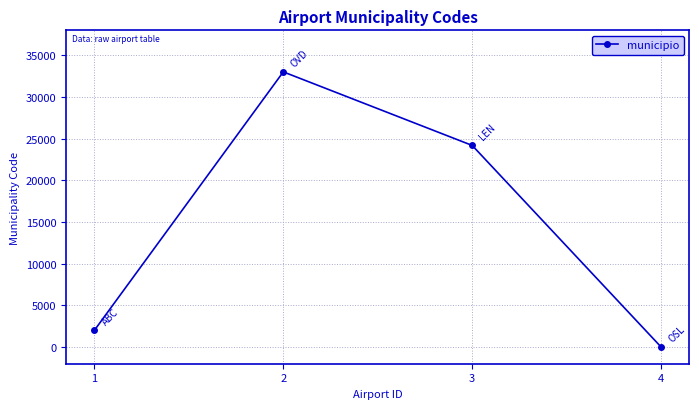

Reading left to right, extract all data points from this chart.

2003	33016	24189	0